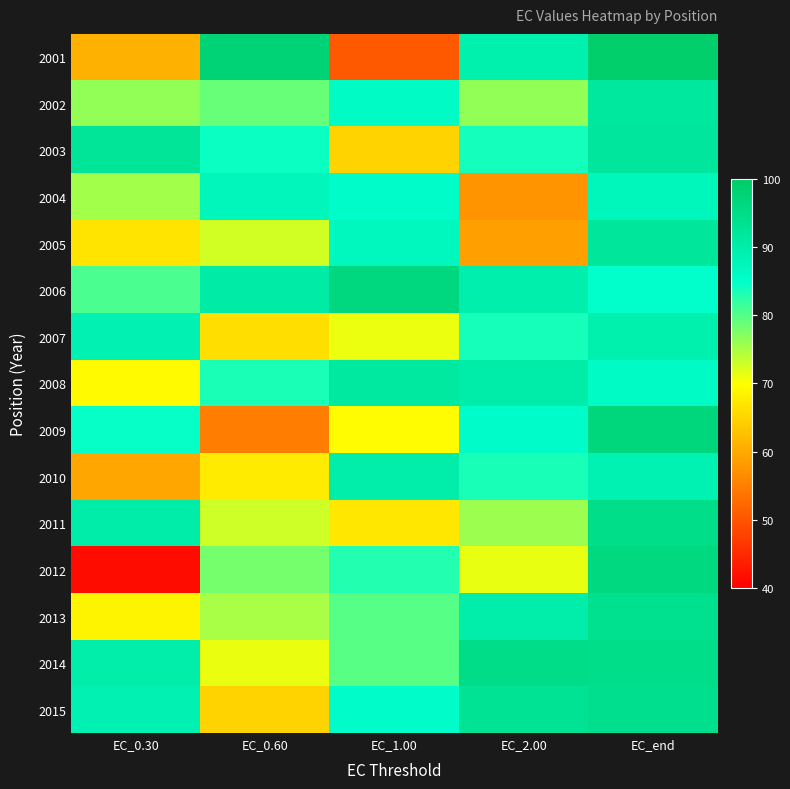

Between EC_end and EC_2.00, which is larger?

EC_end